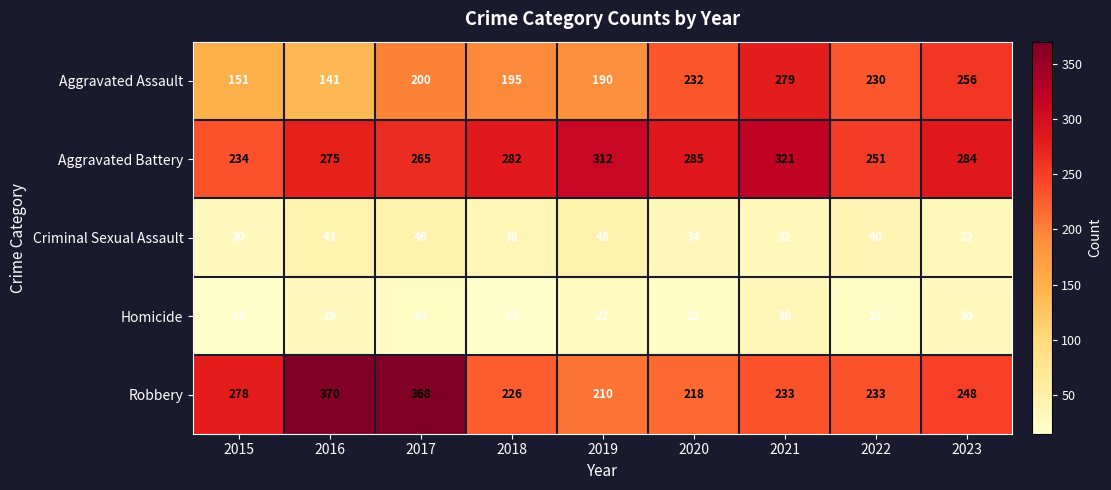

What is the difference between the Aggravated Assault values at 2018 and 2023?

61